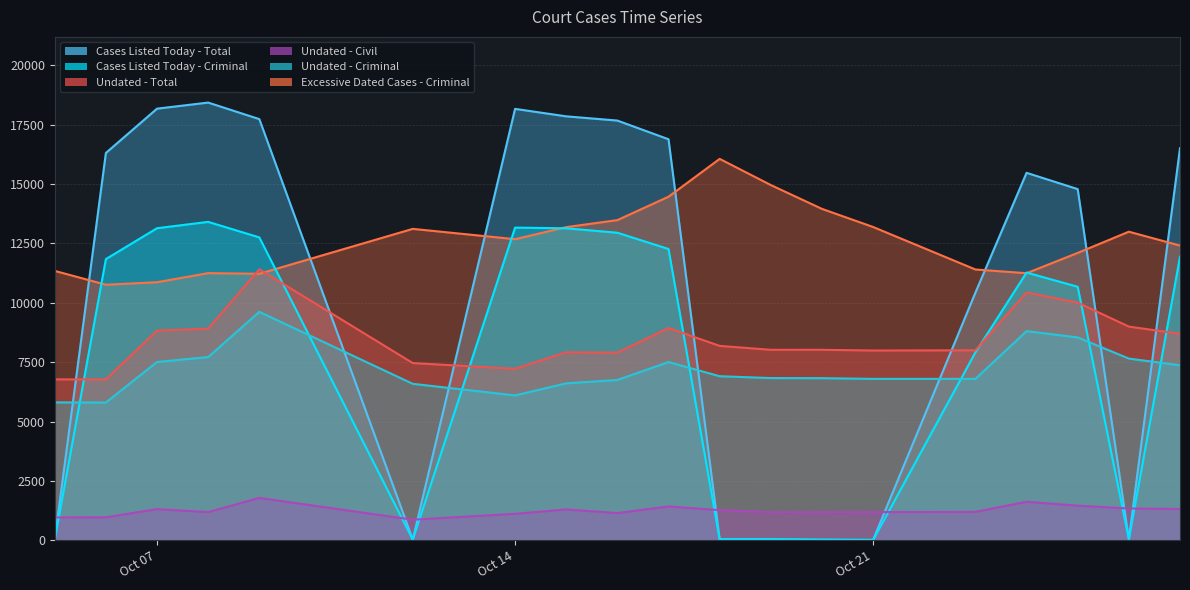

Rank the series at 2025-10-26 from lowest to highest value.

Cases Listed Today - Criminal, Cases Listed Today - Total, Undated - Civil, Undated - Criminal, Undated - Total, Excessive Dated Cases - Criminal